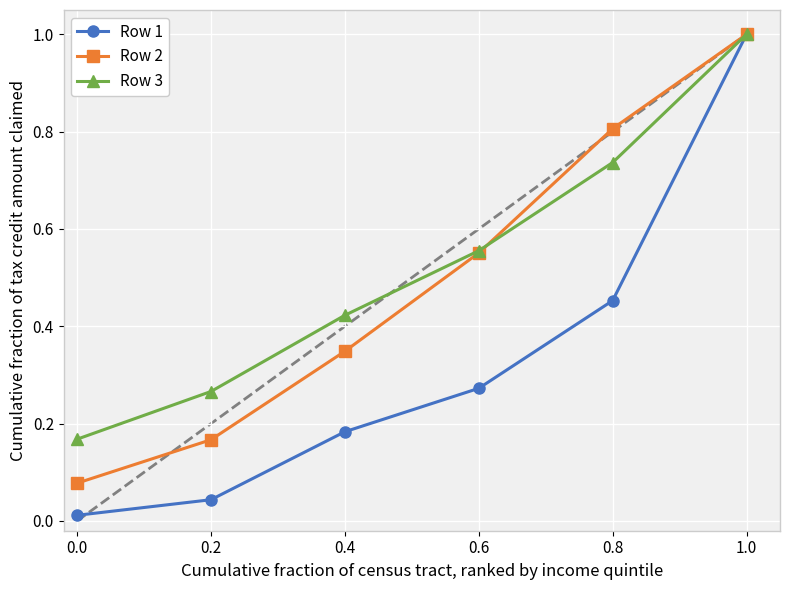

What is the sum of all Row 2 values?

3.0